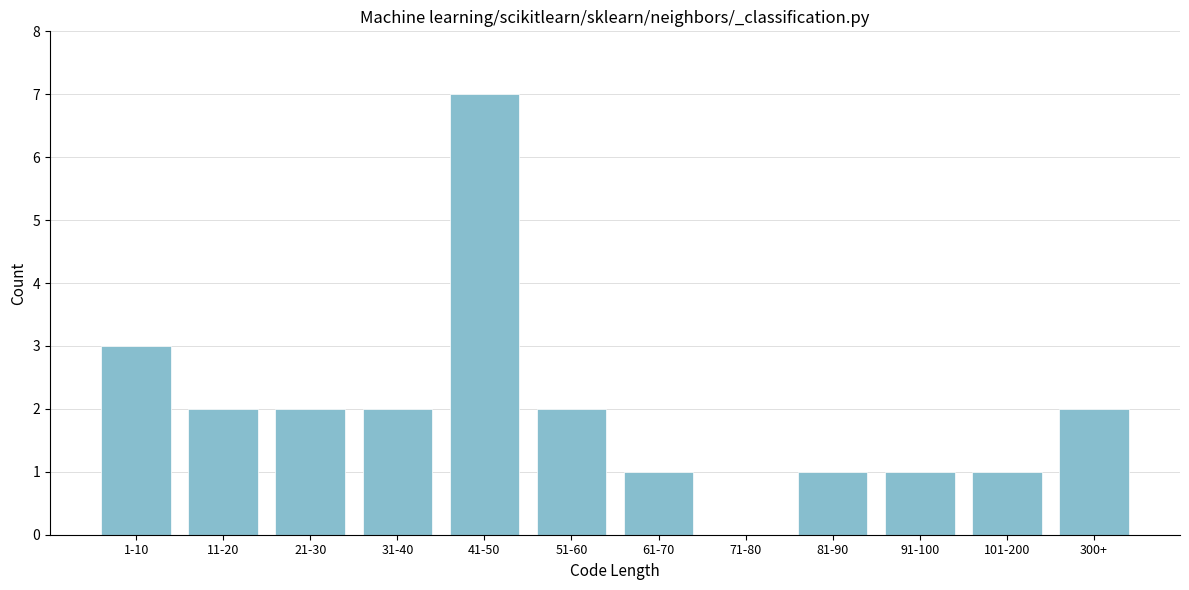

Reading left to right, what are all the values shown in this chart?

1-10=3	11-20=2	21-30=2	31-40=2	41-50=7	51-60=2	61-70=1	71-80=0	81-90=1	91-100=1	101-200=1	300+=2